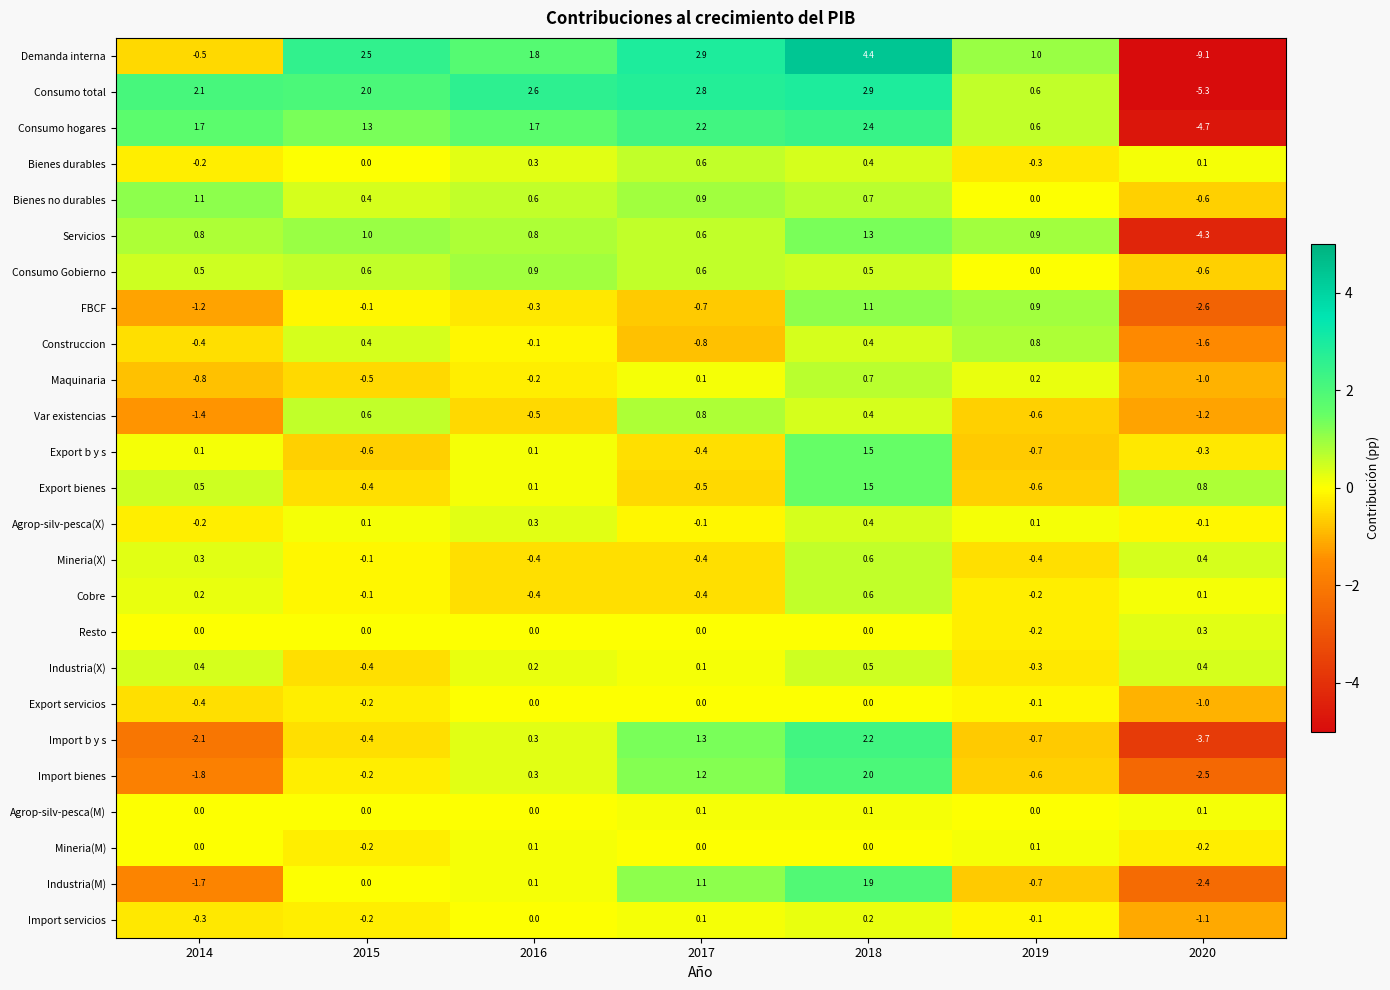

Which series has the widest spread of values?

Demanda interna